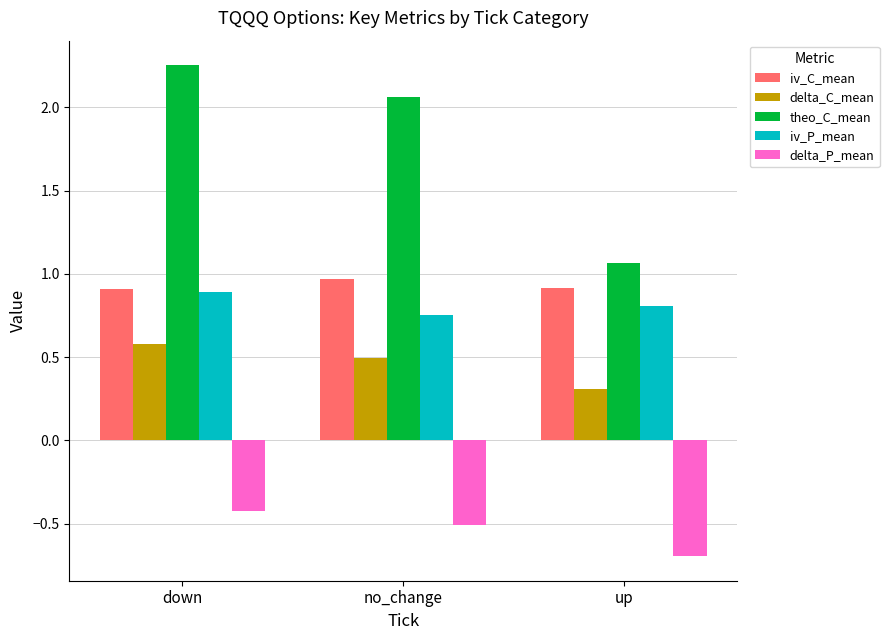

How many bars are there in total?

15